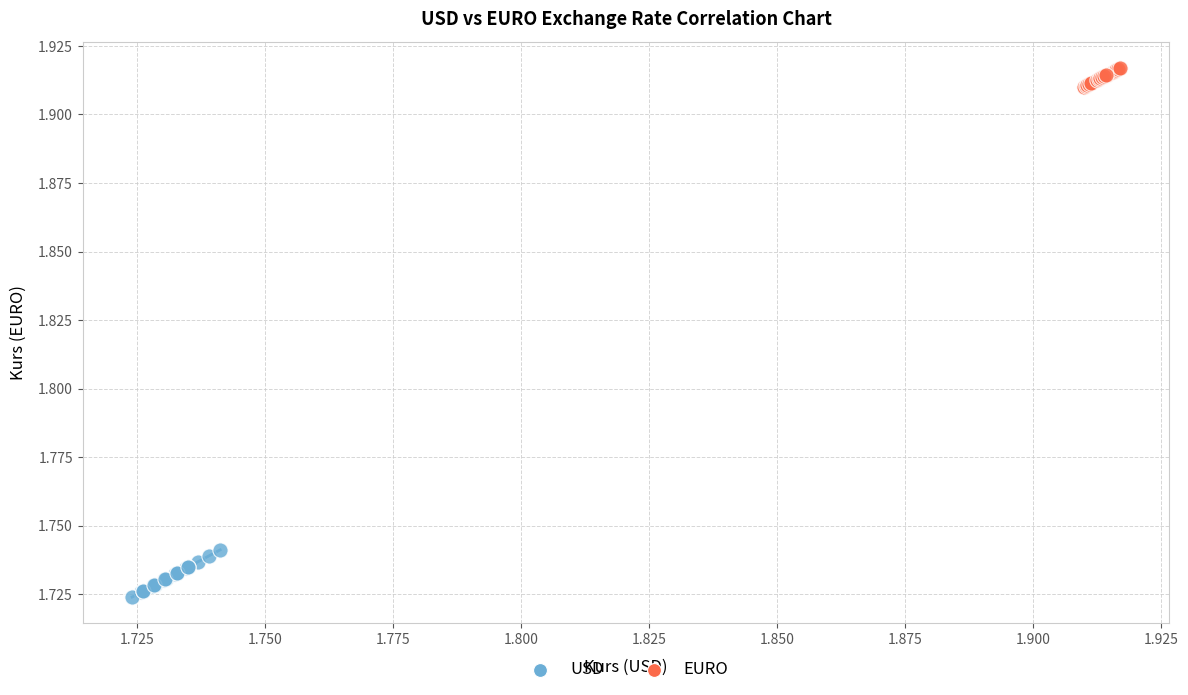

Which series contains the lowest Y value?

USD